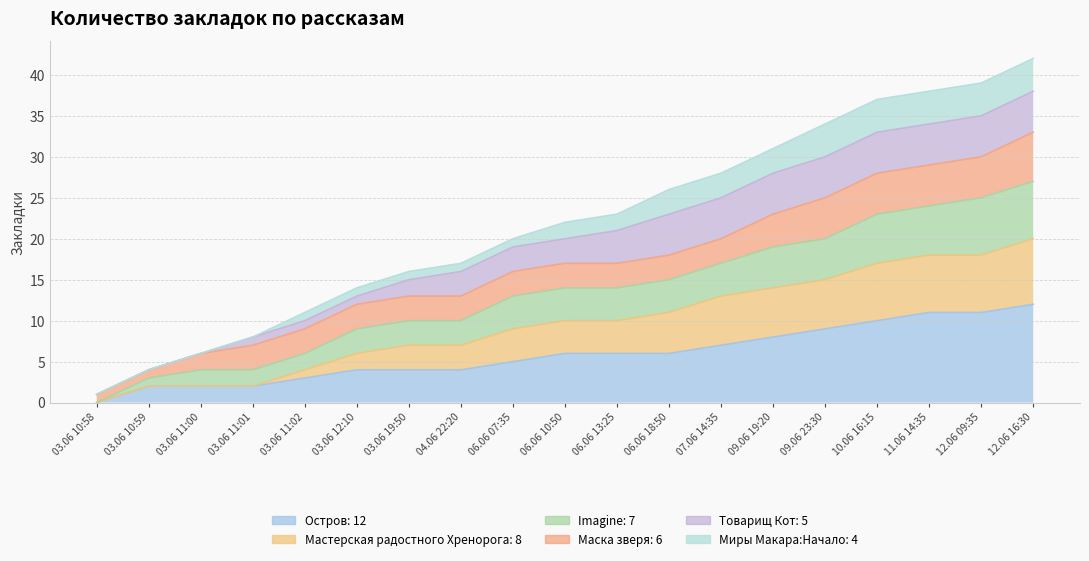

What is the difference between the Мастерская радостного Хренорога values at 04.06 22:20 and 03.06 12:10?

1